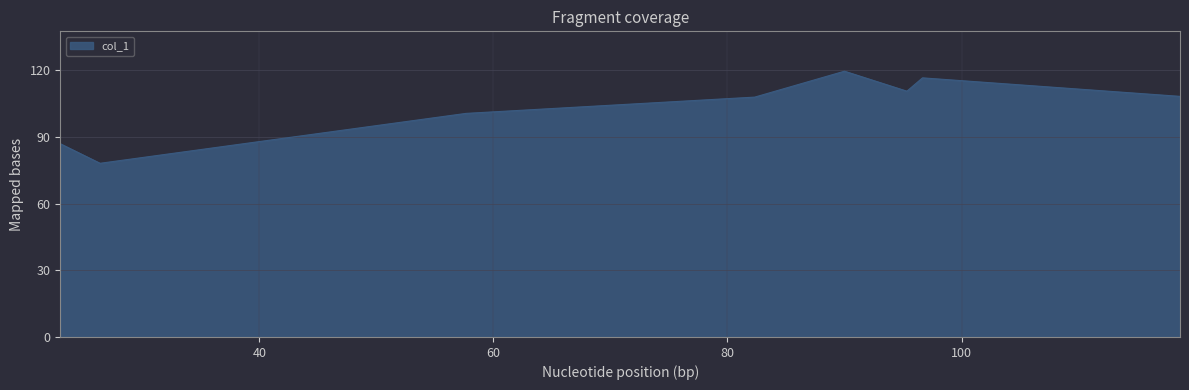

What is the maximum value shown in the chart?

119.7